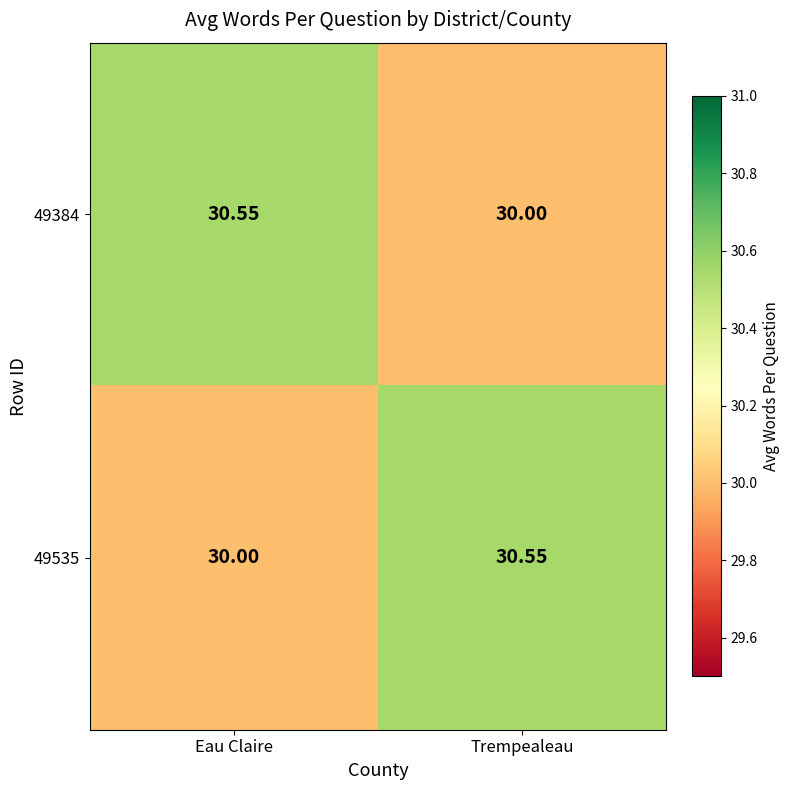

Is the value of 49535 at Trempealeau greater than the value of 49384 at Trempealeau?

Yes